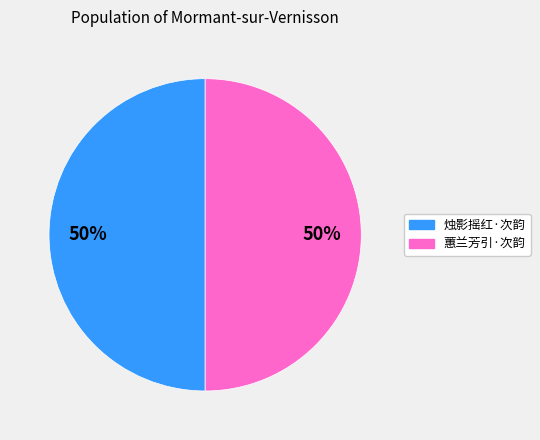

To the nearest percent, what is the average slice percentage?

50%